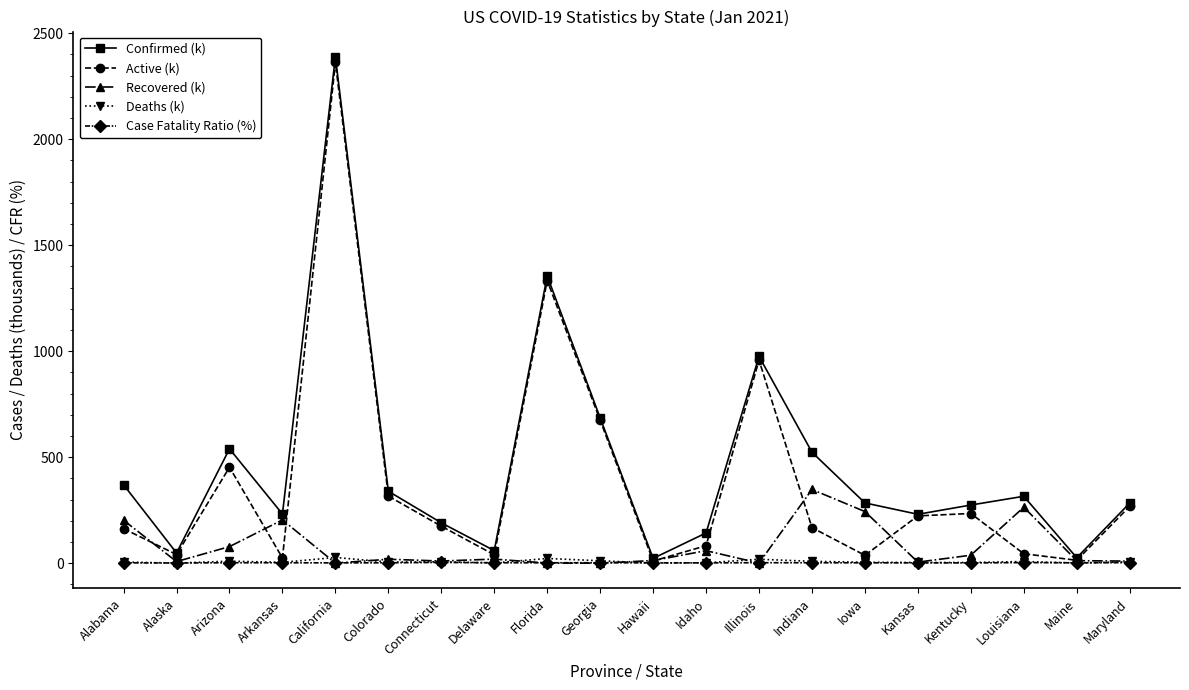

At which category is the sum across all series the highest?

California